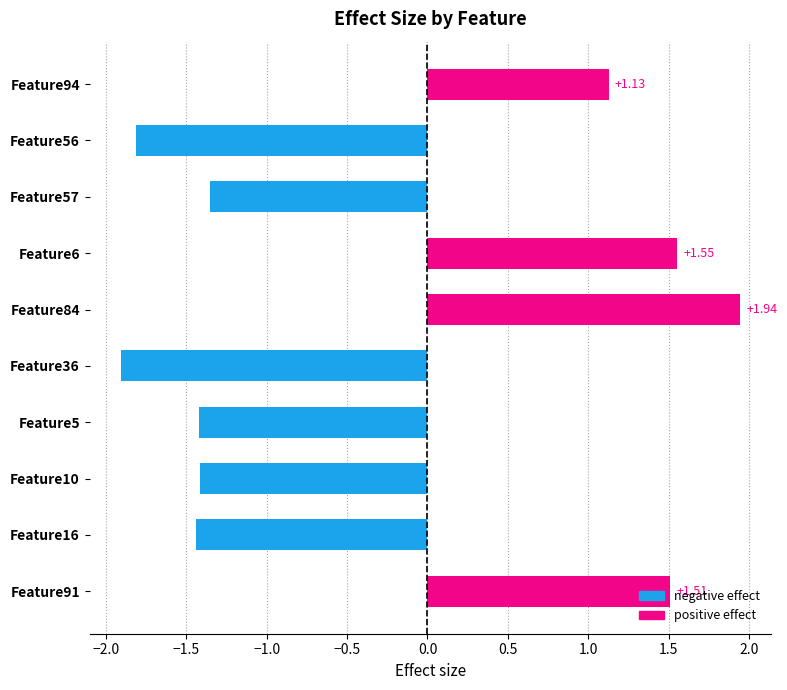

What is the sum of the values at Feature5 and Feature84?

0.5